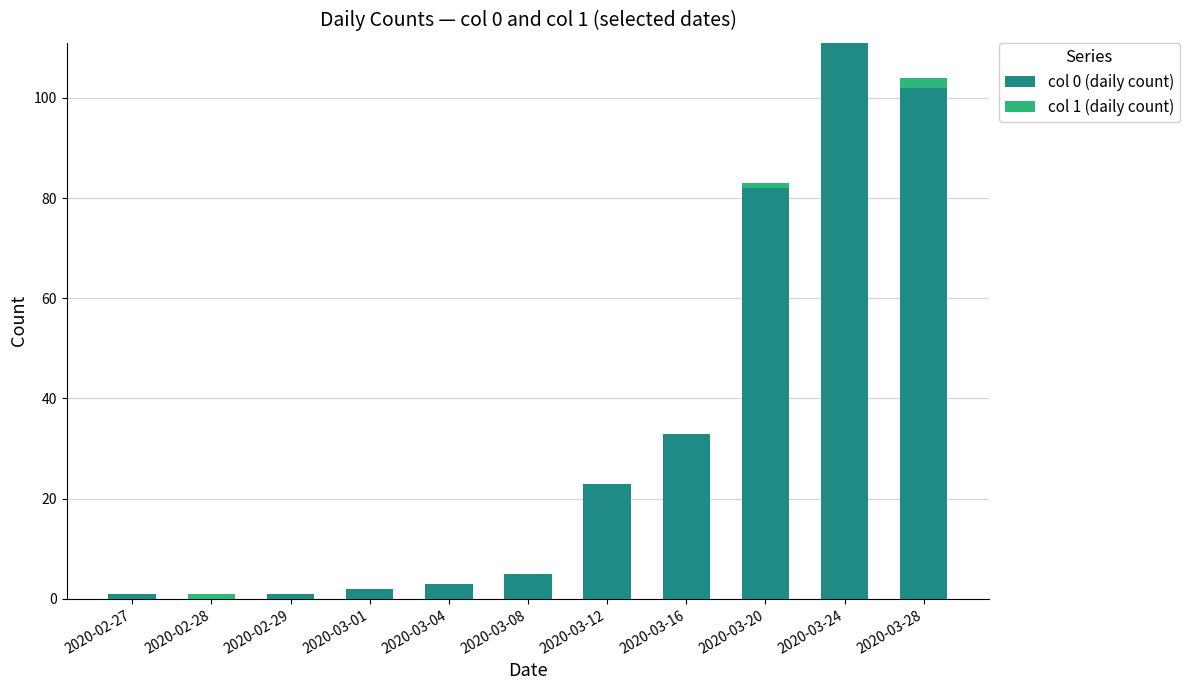

True or false: col 0 (daily count) has a value of 141 at 2020-03-20.

False